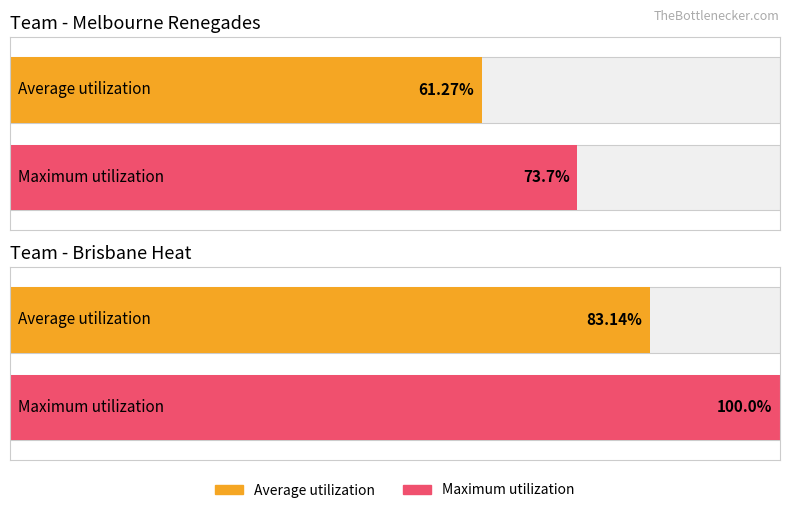

List the series in order of their overall mean, highest first.

Maximum utilization, Average utilization